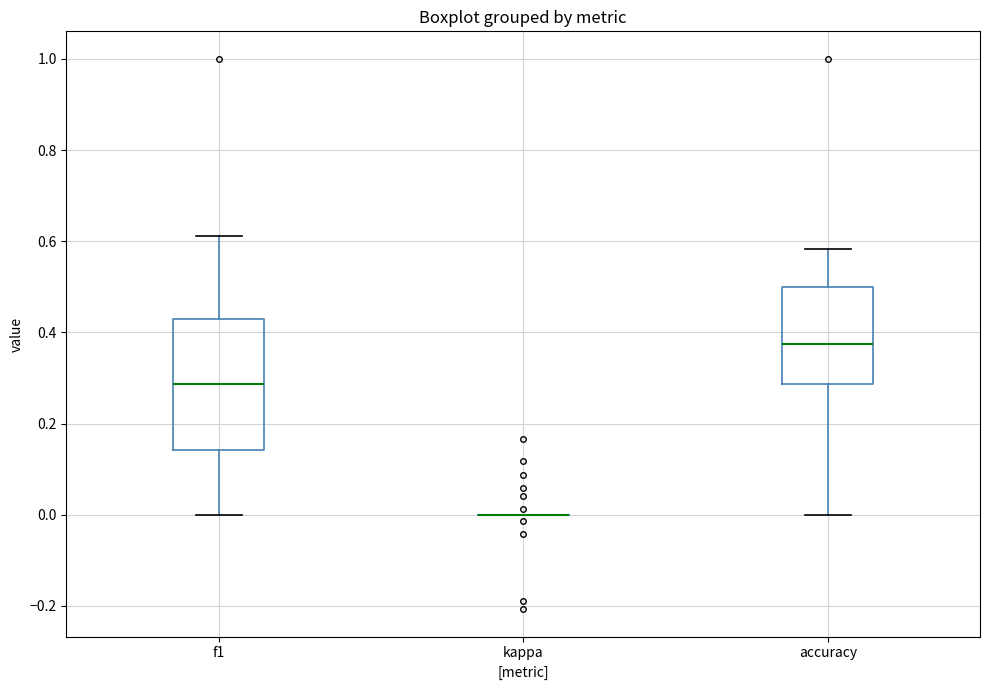

Reading left to right, read every box against the y-axis: the position of its median line, the range the box covers, and the ends of its whiskers. The values are not printed on the chart, so give them approximately, as read against the axis.

f1: median 0.28, box 0.14 to 0.42, whiskers 0.00 to 0.62
kappa: box collapsed to a line at 0.00, whiskers 0.00 to 0.00
accuracy: median 0.38, box 0.28 to 0.50, whiskers 0.00 to 0.58